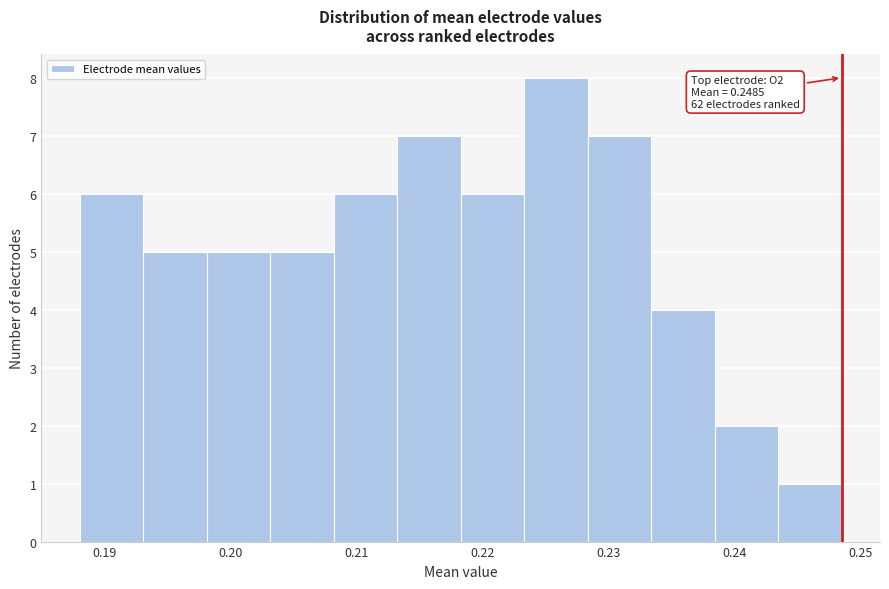

Over which range of the x-axis is the bar tallest?

0.223 to 0.228